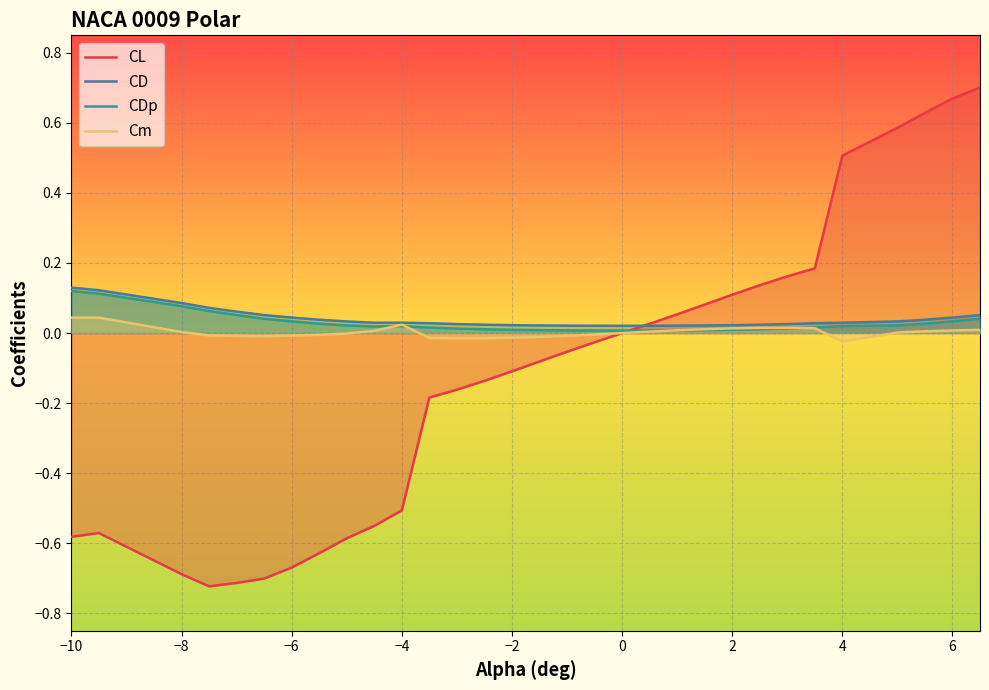

Which series has the widest spread of values?

CL